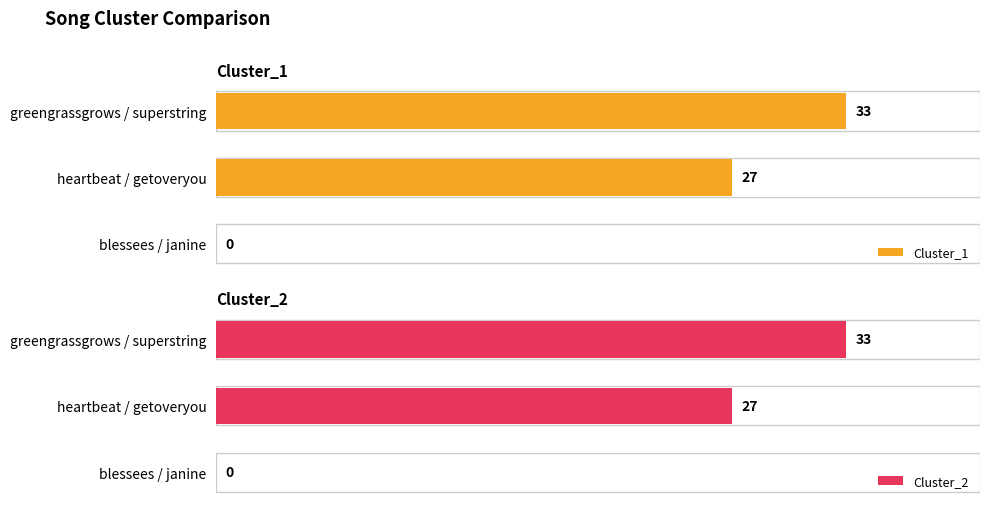

Where is Cluster_1 nearest to the value 16?

heartbeat / getoveryou